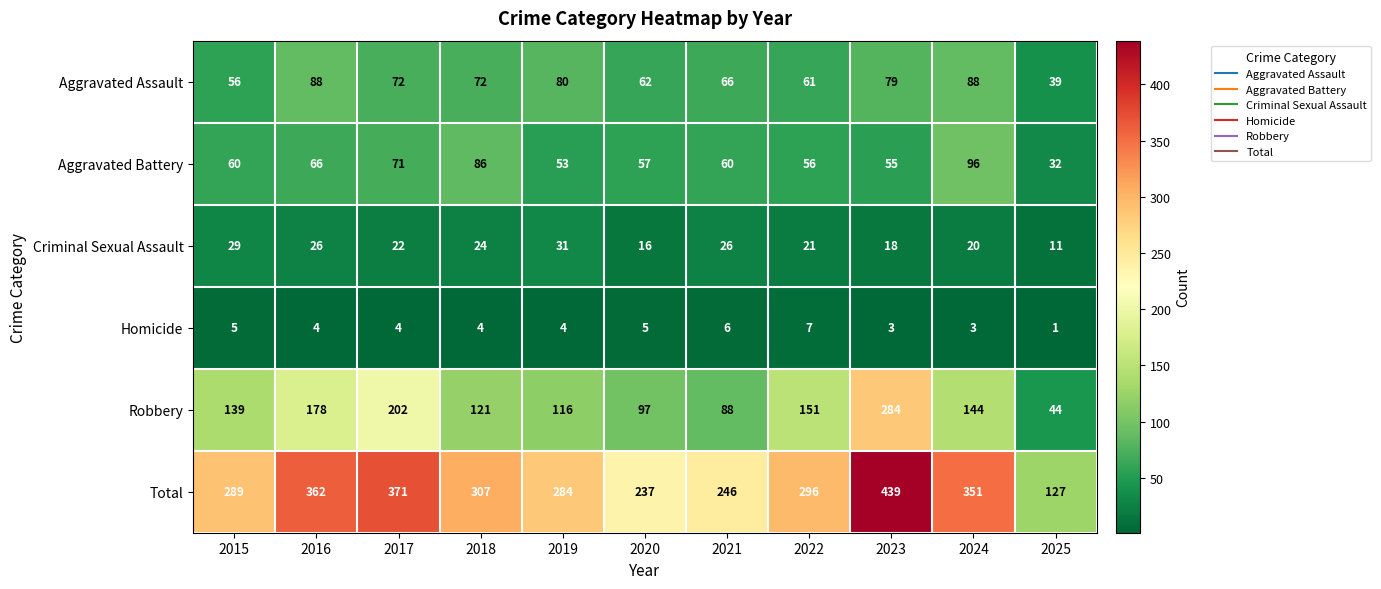

How many data points does each series have?

11